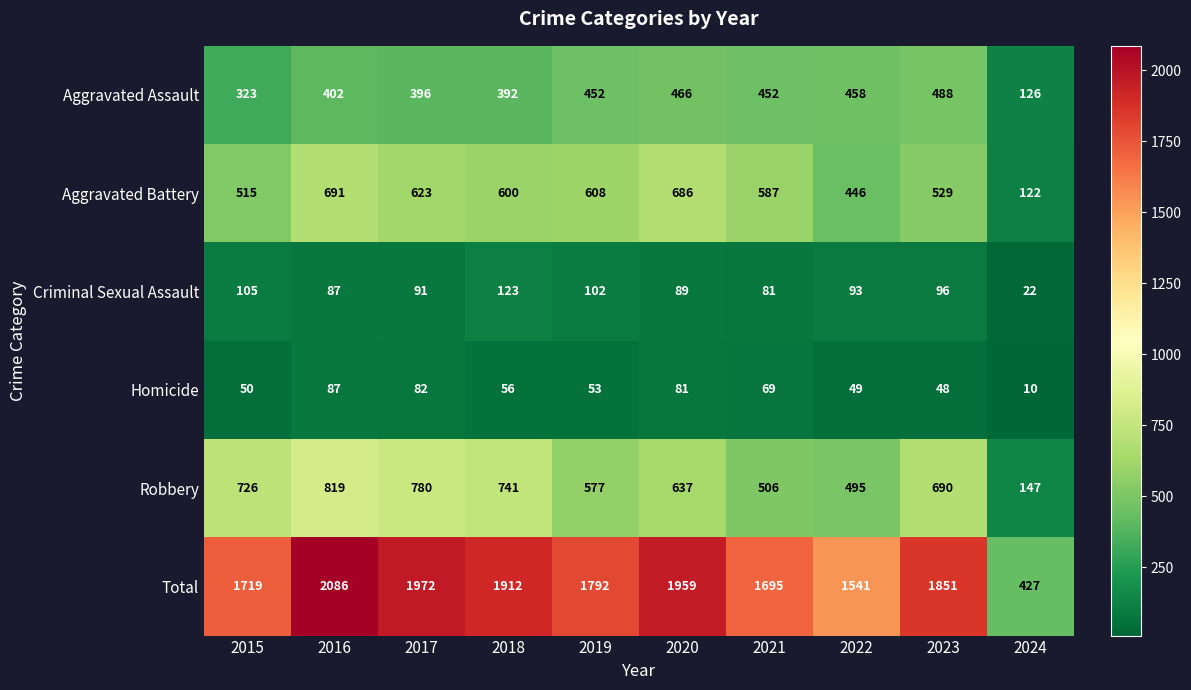

The value of Total at 2017 is 1972. True or false?

True